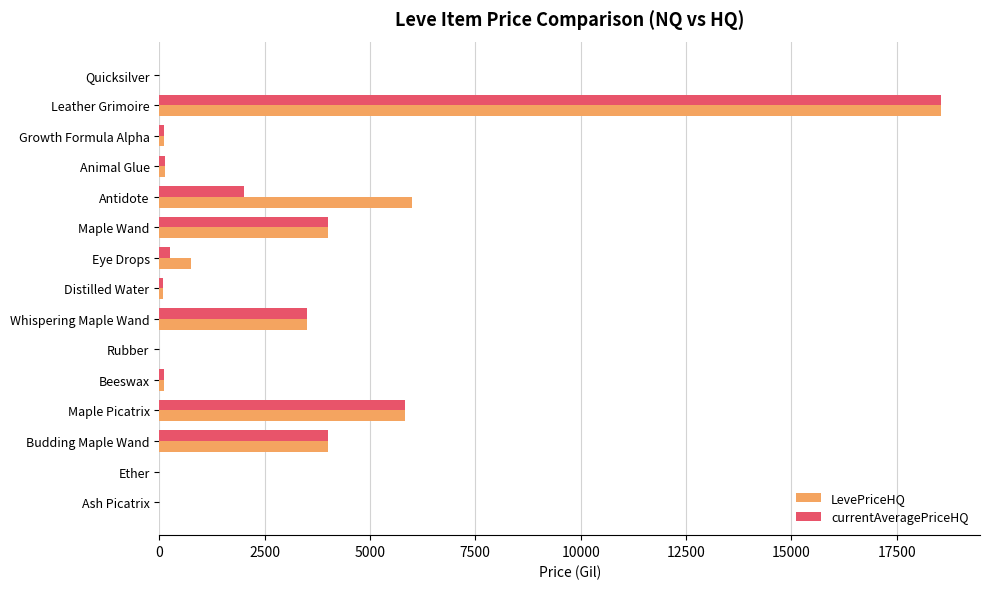

What is the sum of all LevePriceHQ values?

43061.4